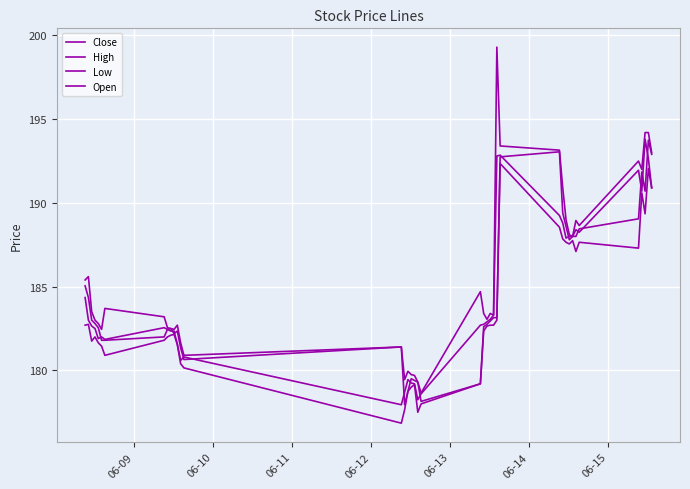

What is the label of the 38th point from the right?

06-11